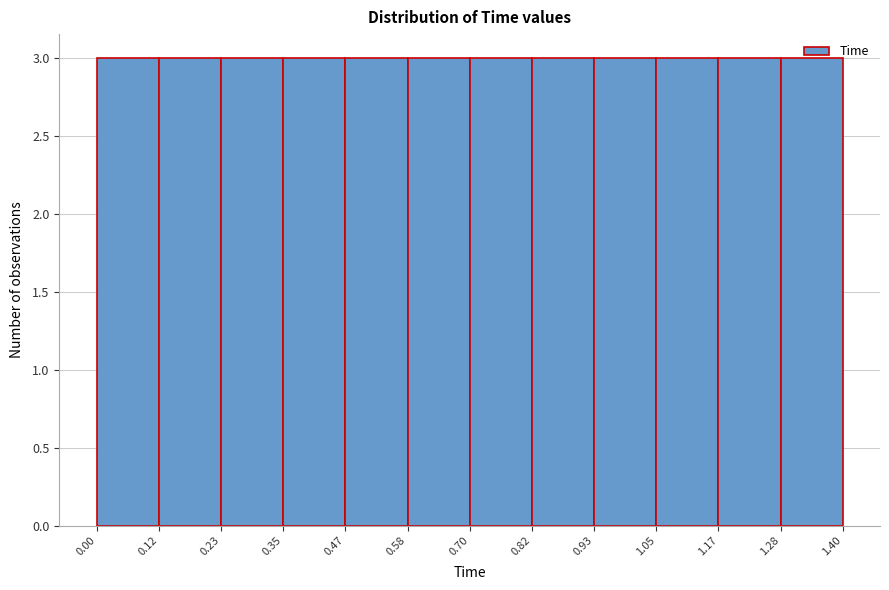

Reading left to right, list every bar in this chart as the range it spans on the x-axis followed by its height. The values are not printed on the chart, so give them approximately, as read against the axis.

0.00 to 0.12: 3
0.12 to 0.23: 3
0.23 to 0.35: 3
0.35 to 0.47: 3
0.47 to 0.58: 3
0.58 to 0.70: 3
0.70 to 0.82: 3
0.82 to 0.93: 3
0.93 to 1.05: 3
1.05 to 1.17: 3
1.17 to 1.28: 3
1.28 to 1.40: 3